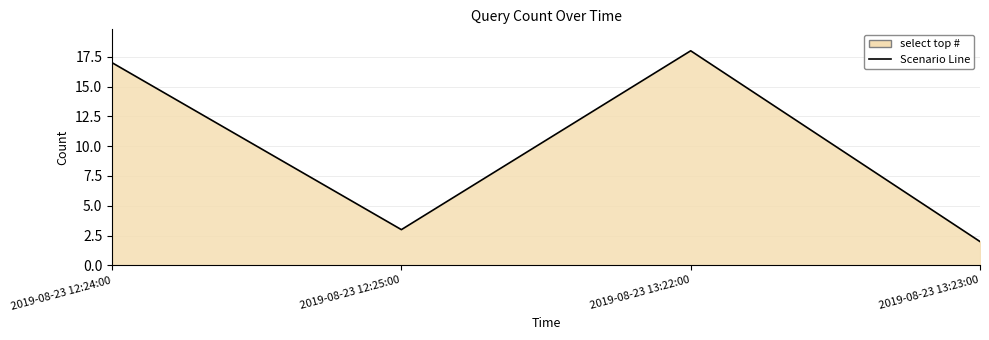

What is the difference between the maximum and second lowest values?

15